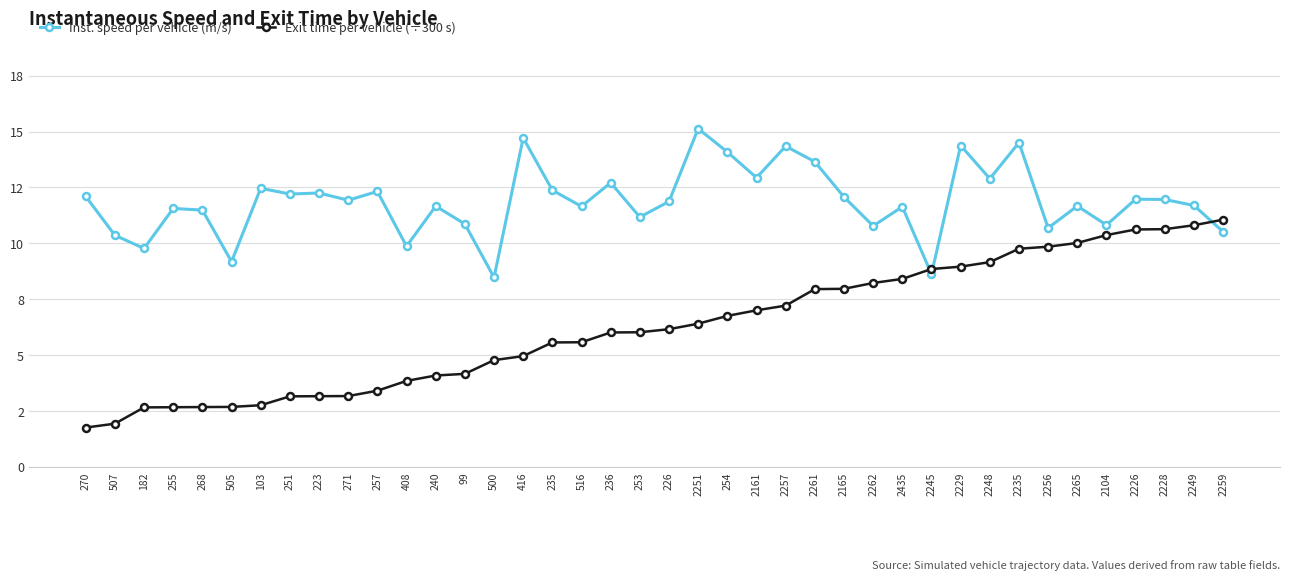

Is it true that Inst. speed per vehicle (m/s) equals 12.2 at 251?

True